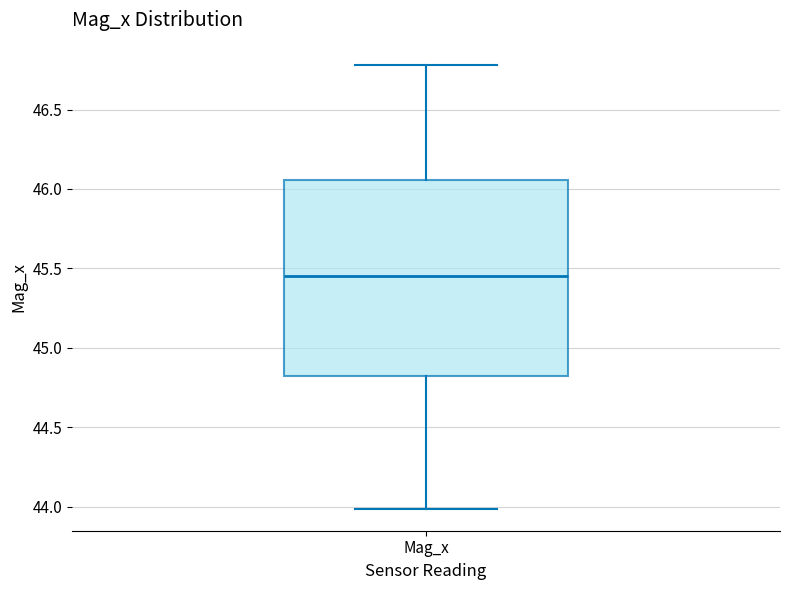

Read this box plot against the y-axis: the position of the median line, the range covered by the box, and the ends of both whiskers. The values are not printed on the chart, so give them approximately, as read against the axis.

median 45.45, box 44.80 to 46.05, whiskers 44.00 to 46.80